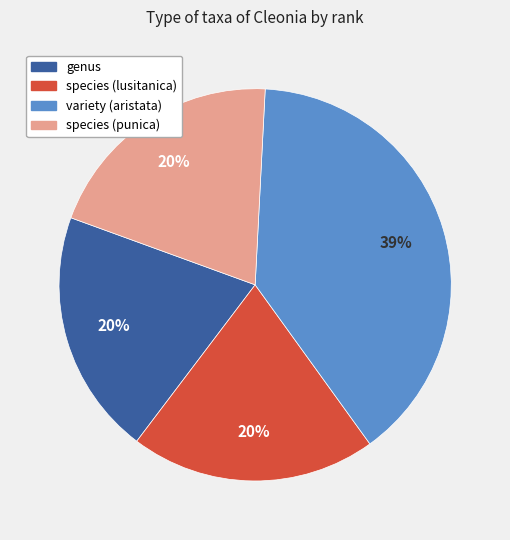

Is there any slice that represents more than half of the pie?

No